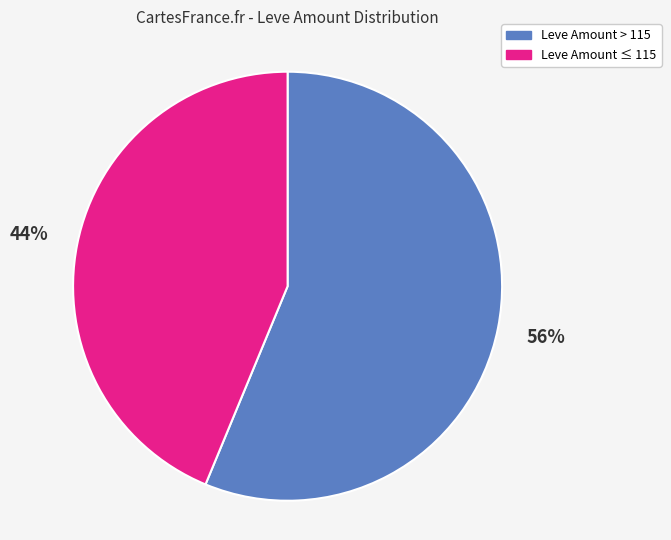

How many segments does this pie chart have?

2